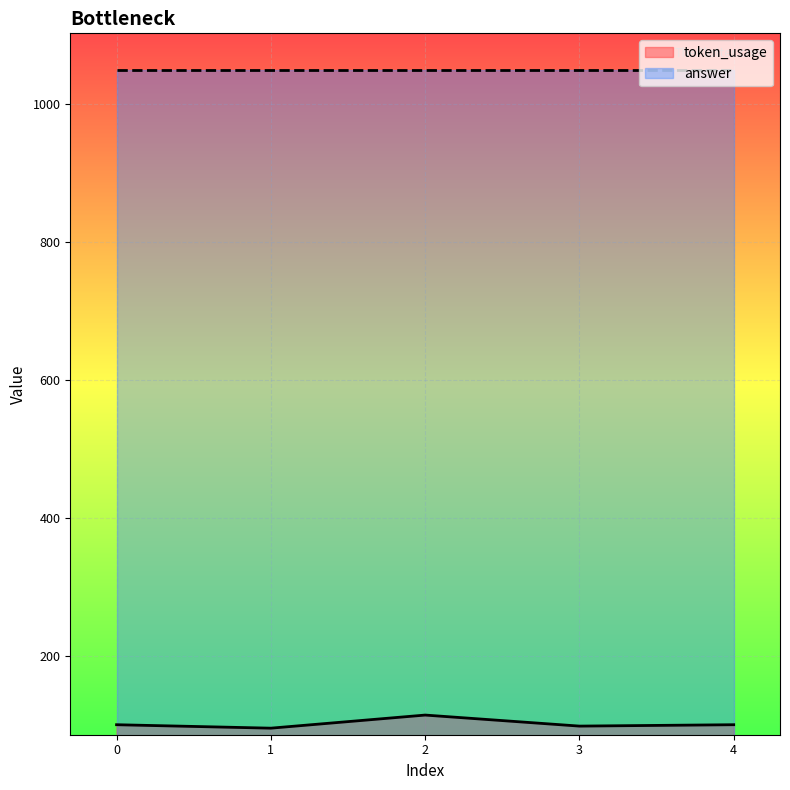

Reading left to right, what are all the values shown in this chart?

0=100	1=95	2=114	3=98	4=100